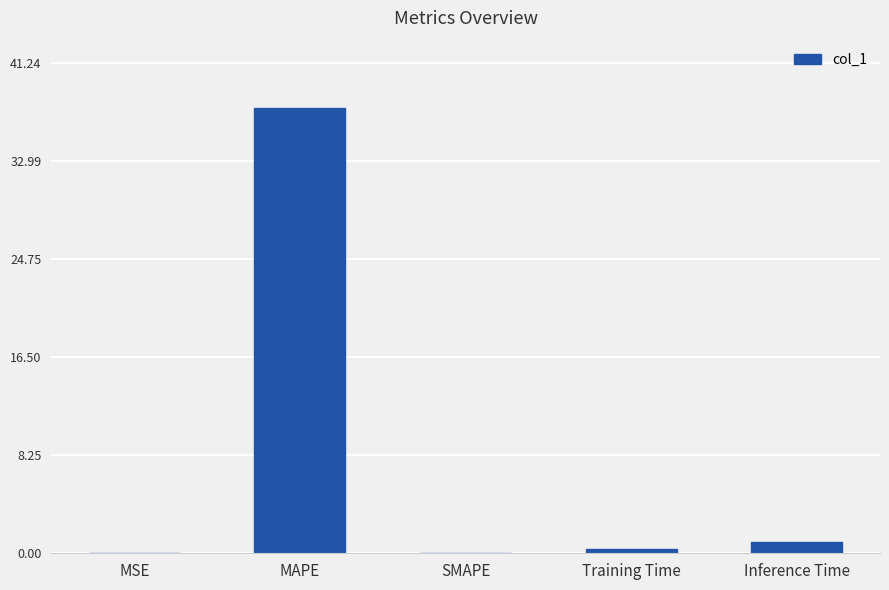

Is it true that the value at Inference Time is 1.0?

True